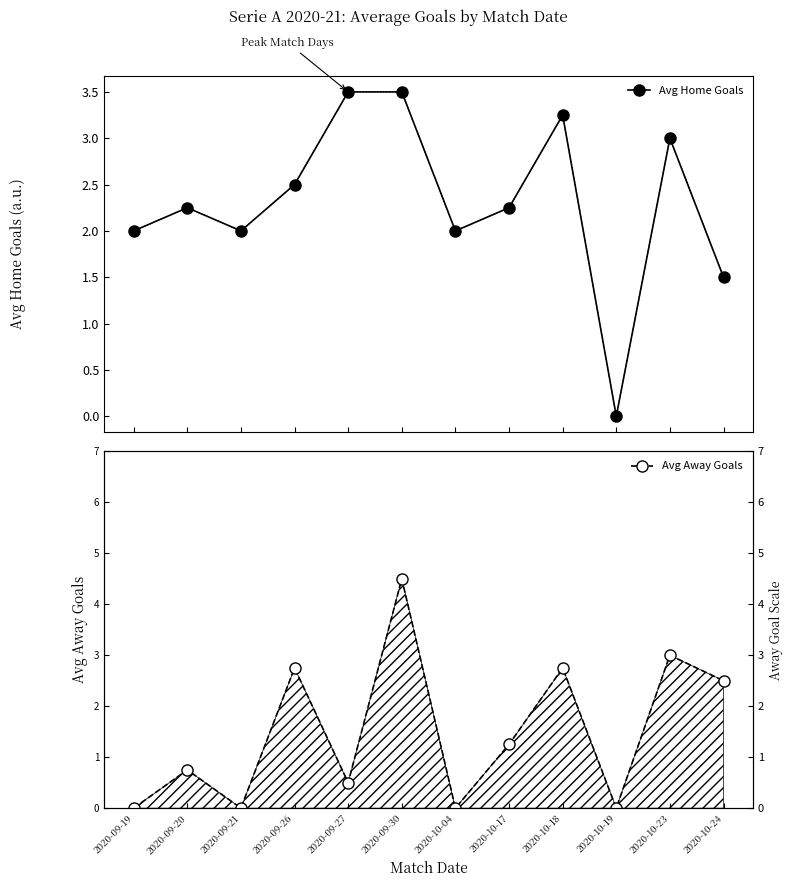

List the series in order of their overall mean, highest first.

Avg Home Goals, Avg Away Goals